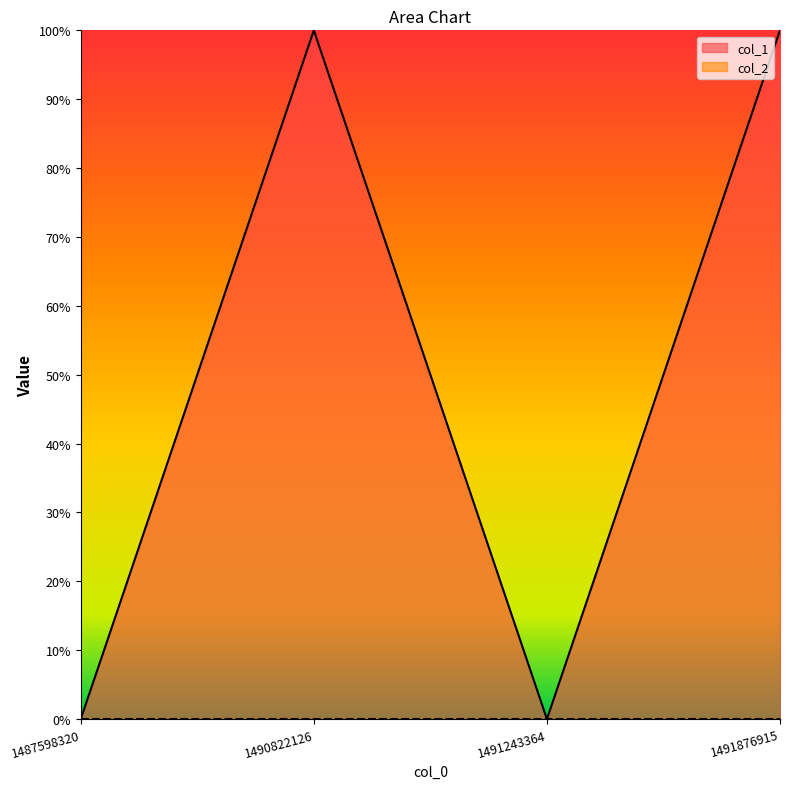

How many lines are shown in the chart?

1